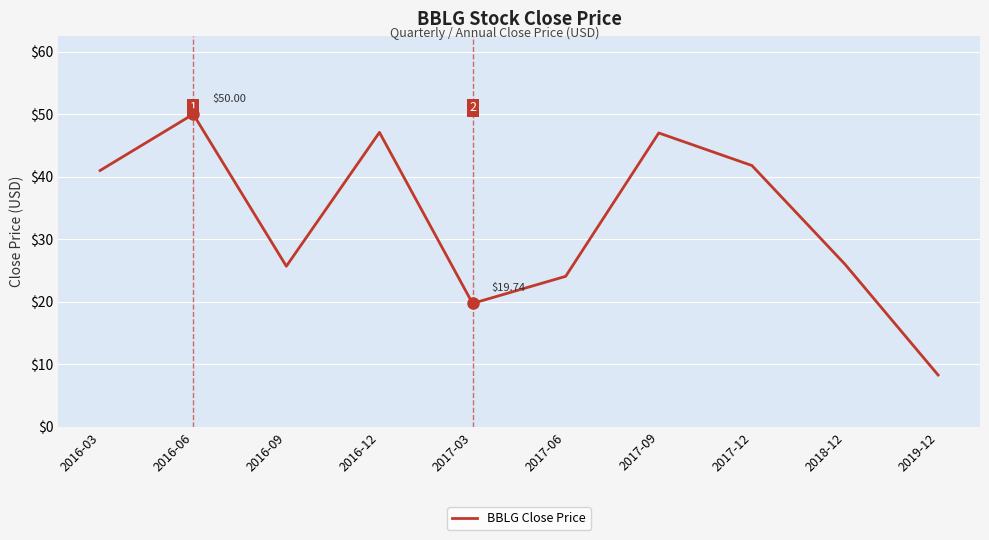

Which label corresponds to the largest value in the chart?

2016-06